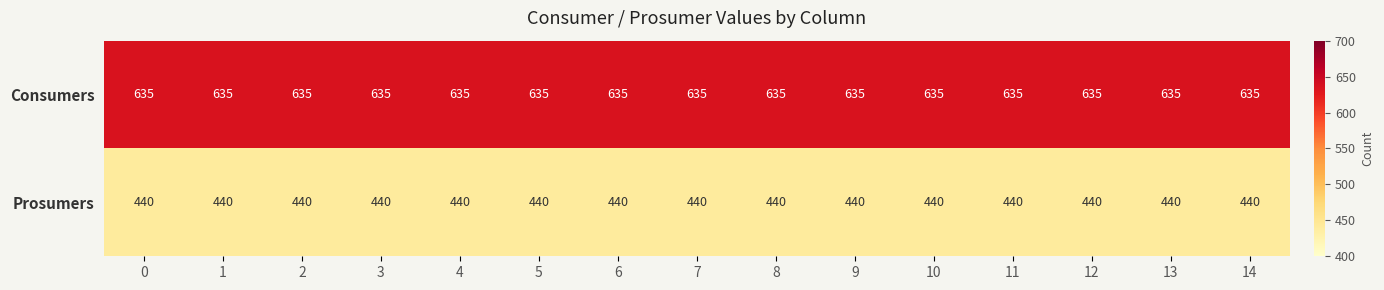

What is the difference between the highest and lowest values at 12?

195